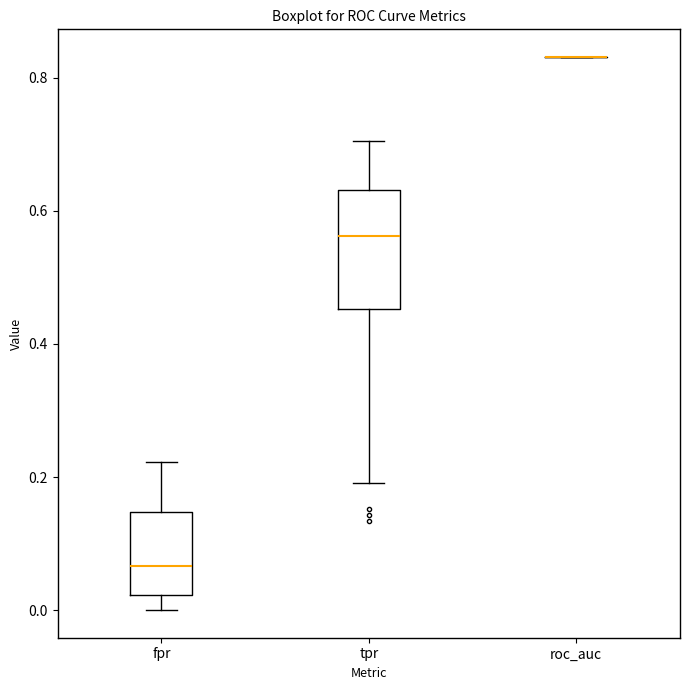

Where does the lower whisker of the box for fpr end on the y-axis? The values are not printed on the chart, so give them approximately, as read against the axis.

0.00